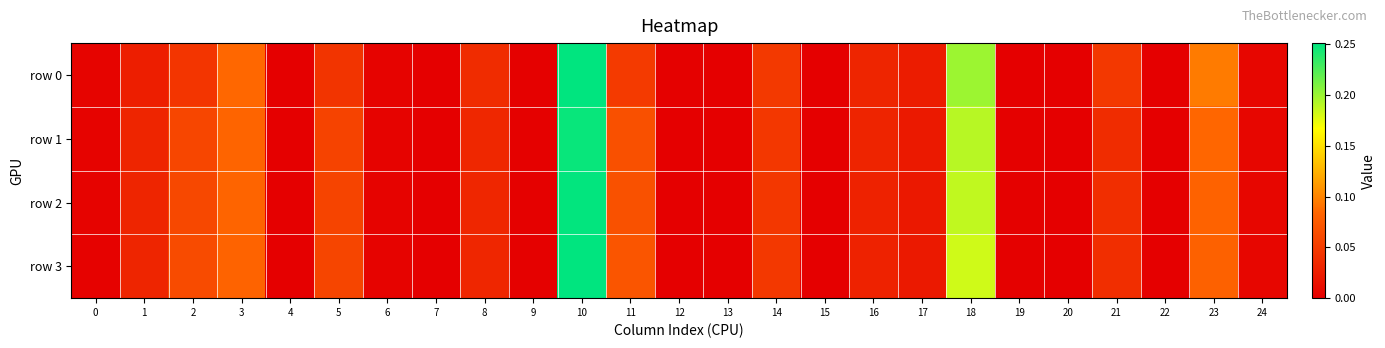

Reading left to right, transcribe all the data shown in this chart.

row 0: 0=0.0	1=0.0	2=0.0	3=0.1	4=0.0	5=0.0	6=0.0	7=0.0	8=0.0	9=0.0	10=0.3	11=0.0	12=0.0	13=0.0	14=0.0	15=0.0	16=0.0	17=0.0	18=0.2	19=0.0	20=0.0	21=0.0	22=0.0	23=0.1	24=0.0
row 1: 0=0.0	1=0.0	2=0.1	3=0.1	4=0.0	5=0.1	6=0.0	7=0.0	8=0.0	9=0.0	10=0.2	11=0.1	12=0.0	13=0.0	14=0.0	15=0.0	16=0.0	17=0.0	18=0.2	19=0.0	20=0.0	21=0.0	22=0.0	23=0.1	24=0.0
row 2: 0=0.0	1=0.0	2=0.1	3=0.1	4=0.0	5=0.1	6=0.0	7=0.0	8=0.0	9=0.0	10=0.2	11=0.1	12=0.0	13=0.0	14=0.0	15=0.0	16=0.0	17=0.0	18=0.2	19=0.0	20=0.0	21=0.0	22=0.0	23=0.1	24=0.0
row 3: 0=0.0	1=0.0	2=0.1	3=0.1	4=0.0	5=0.1	6=0.0	7=0.0	8=0.0	9=0.0	10=0.3	11=0.1	12=0.0	13=0.0	14=0.0	15=0.0	16=0.0	17=0.0	18=0.2	19=0.0	20=0.0	21=0.0	22=0.0	23=0.1	24=0.0